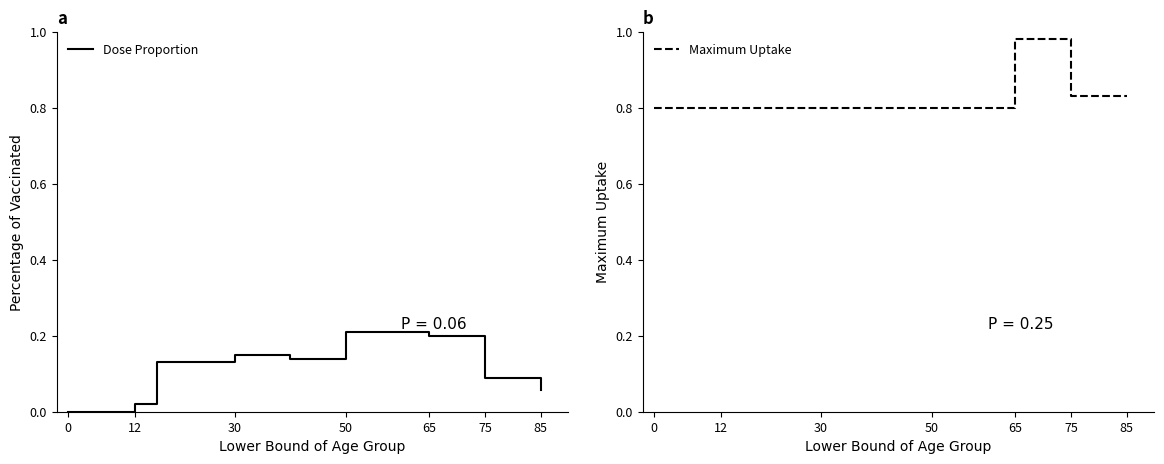

True or false: Dose Proportion has more than 2 interior local peaks.

False